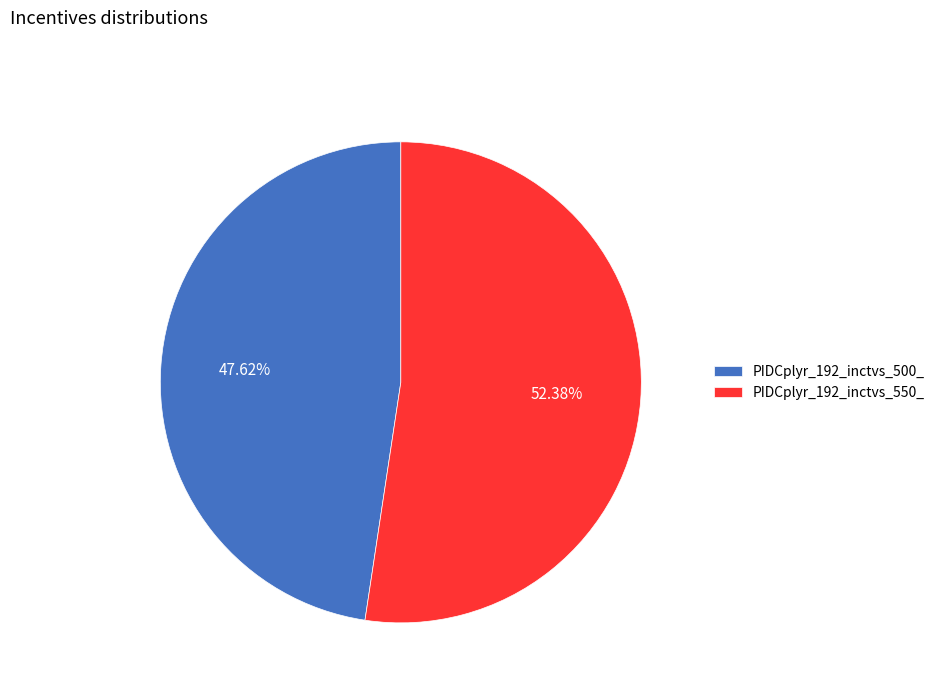

What percentage is the PIDCplyr_192_inctvs_500_ slice, to the nearest percent?

48%